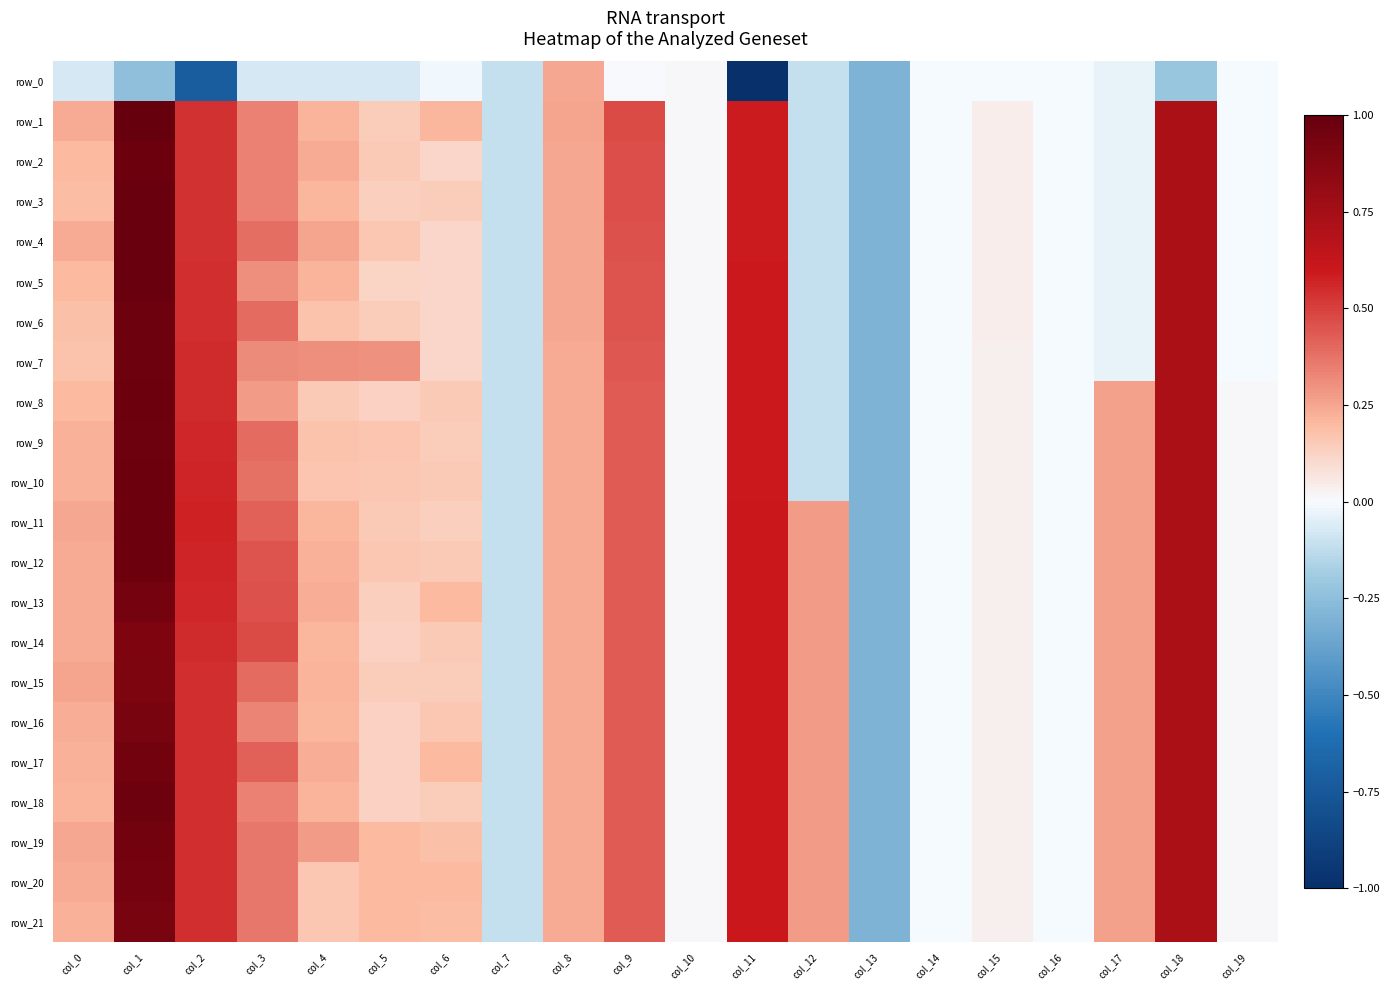

Between col_0 and col_17, which series saw the biggest shift?

row_1